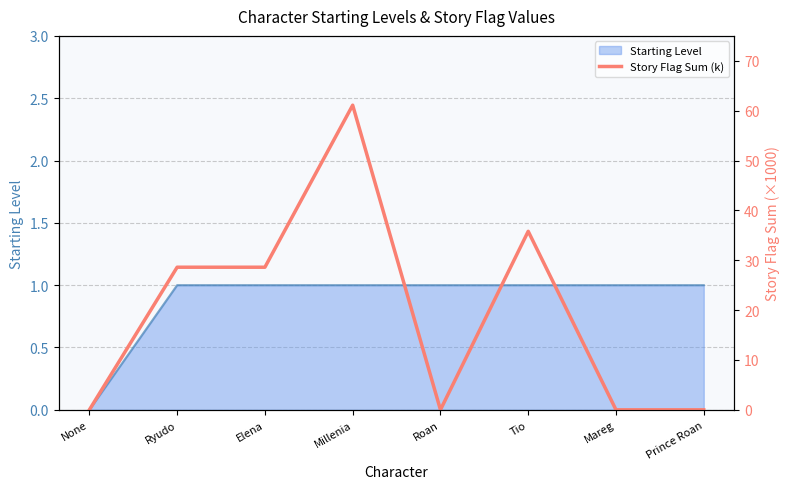

How many points are lower than both their immediate neighbors (excluding endpoints)?

1